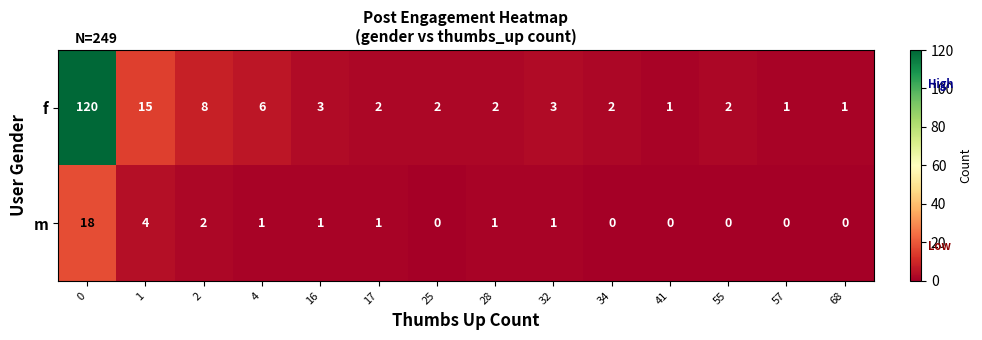

Reading right to left, list all the values displayed in this chart.

f: 1	1	2	1	2	3	2	2	2	3	6	8	15	120
m: 0	0	0	0	0	1	1	0	1	1	1	2	4	18